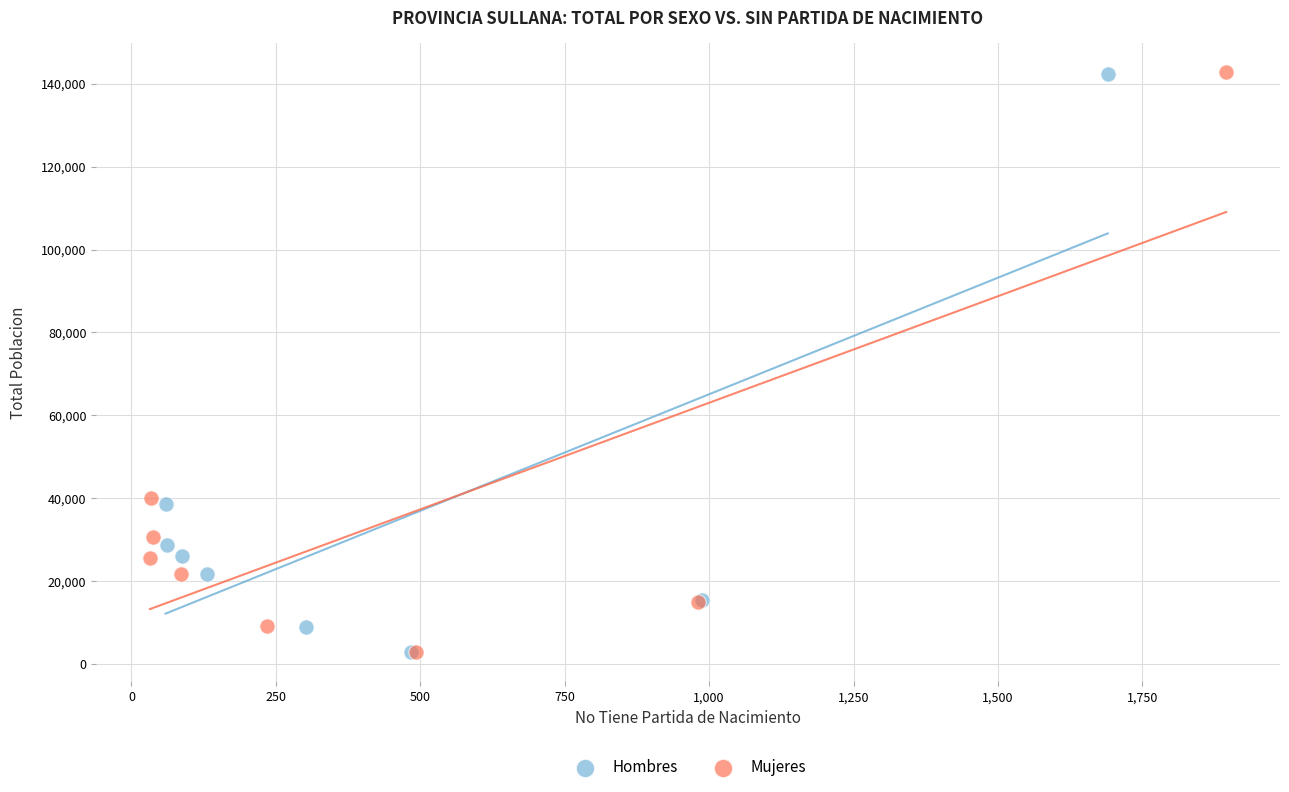

What are all the series names shown in the legend?

Hombres, Mujeres